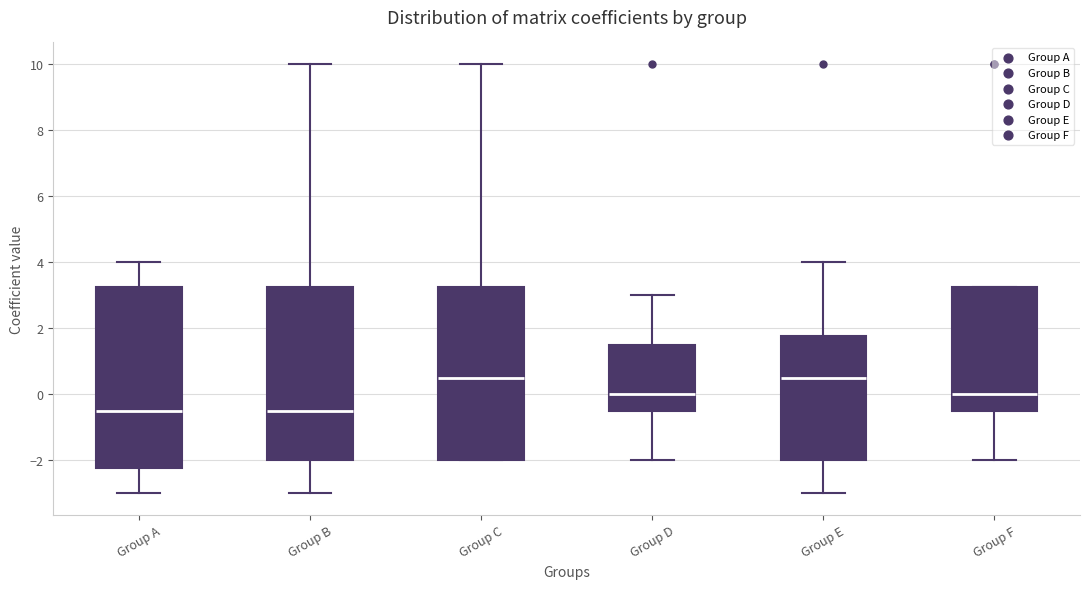

Which box is the tallest, from its lower edge to its upper edge?

Group A